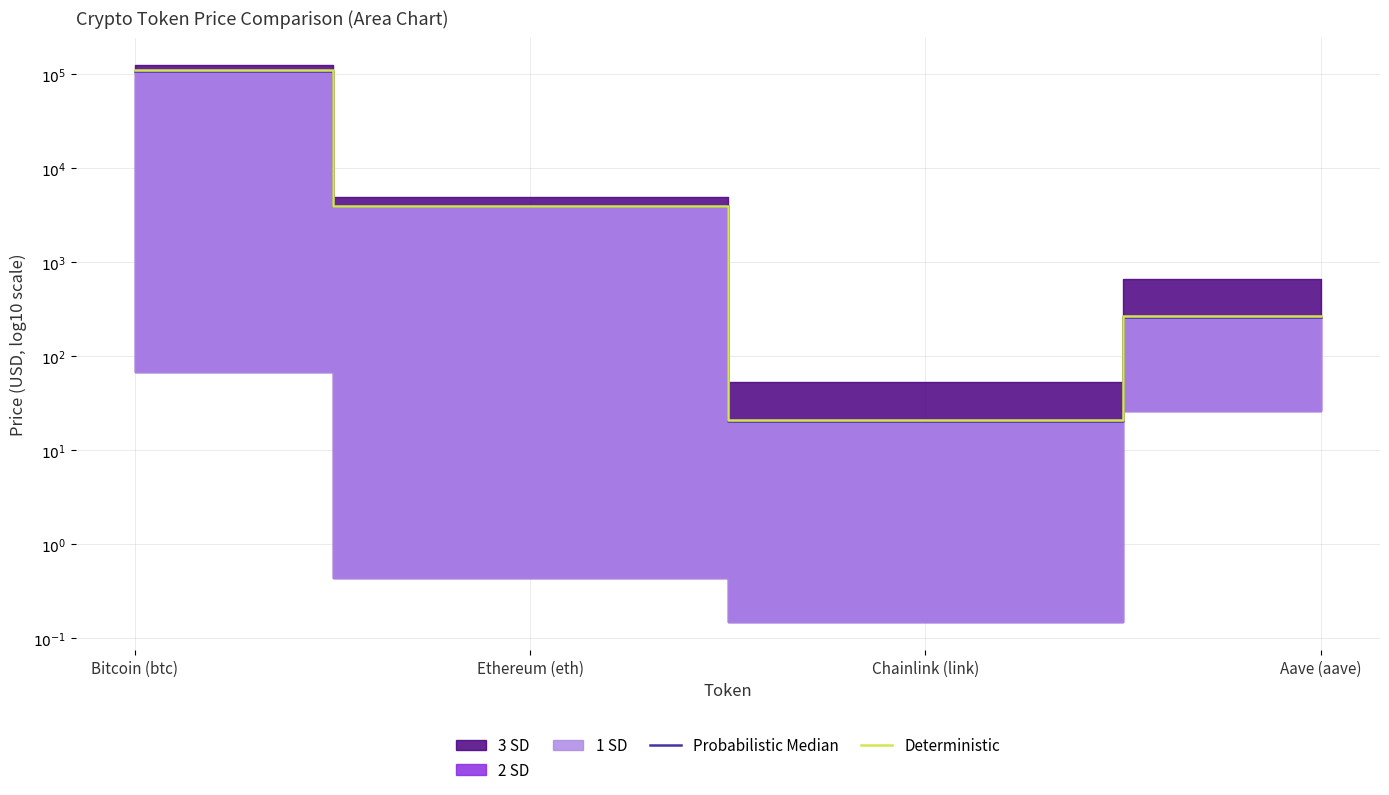

How many lines are shown in the chart?

2